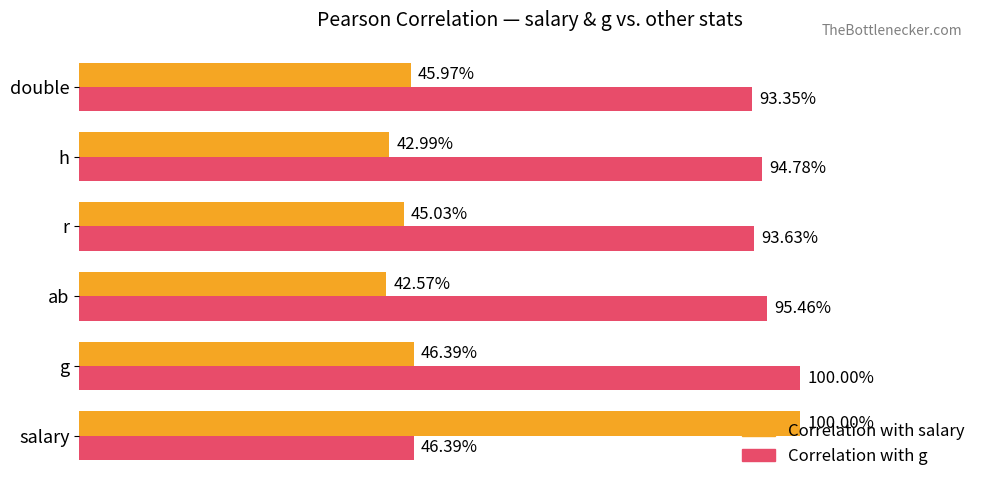

At how many categories does at least one series exceed 0?

6